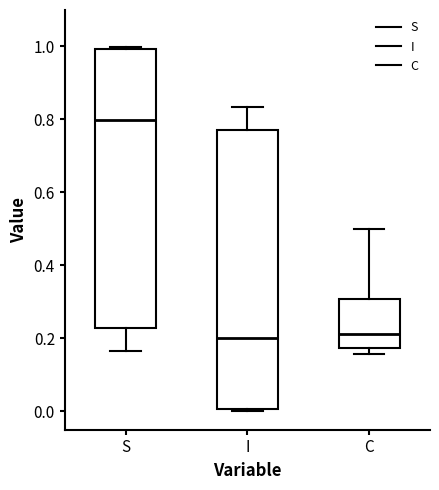

Where does the upper whisker of the box for I end on the y-axis? The values are not printed on the chart, so give them approximately, as read against the axis.

0.84